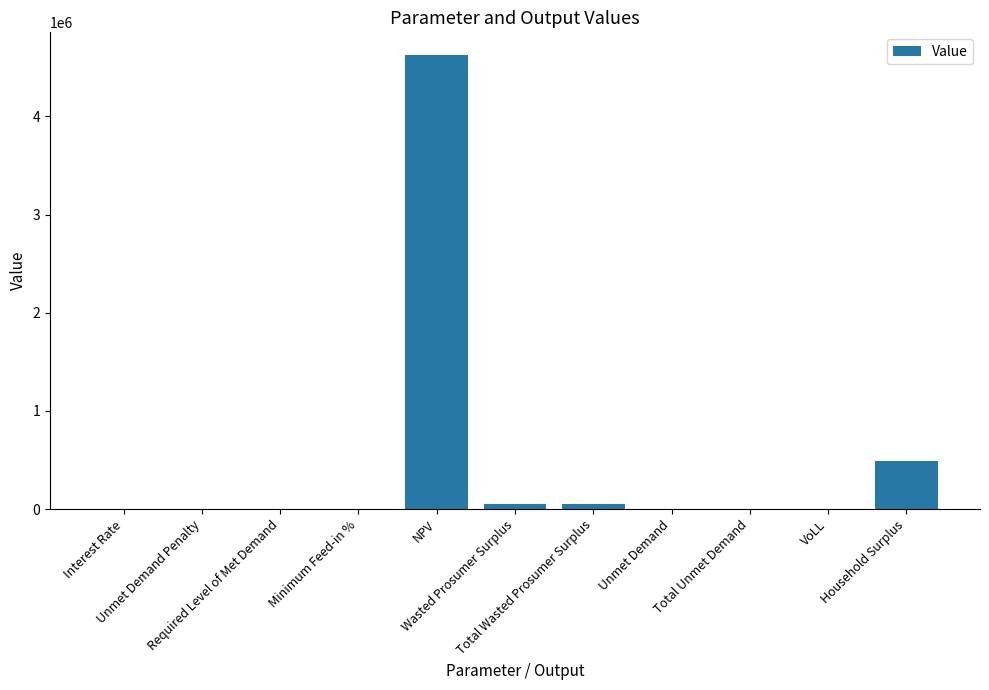

Are the bars horizontal?

No